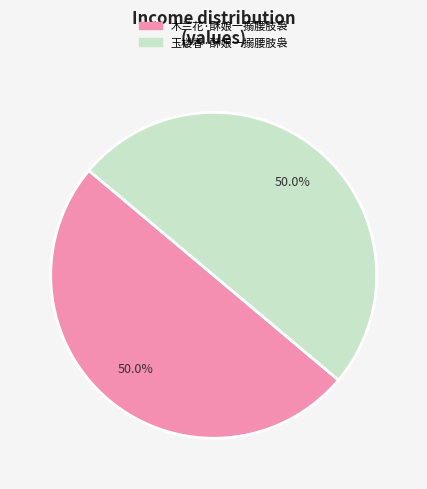

Is the sum of 木兰花·酥娘一搦腰肢袅 and 玉楼春·酥娘一搦腰肢袅 greater than half?

Yes